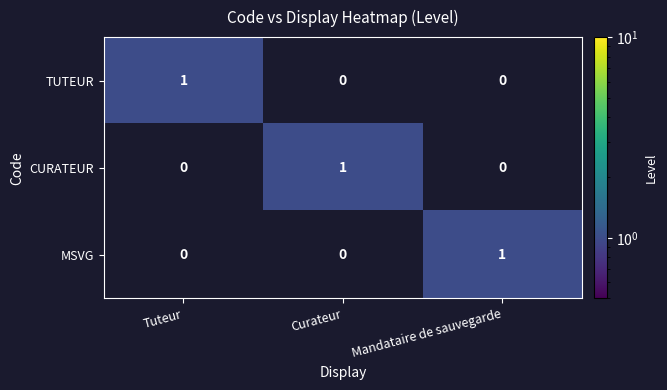

The value of CURATEUR at Curateur is 0. True or false?

False